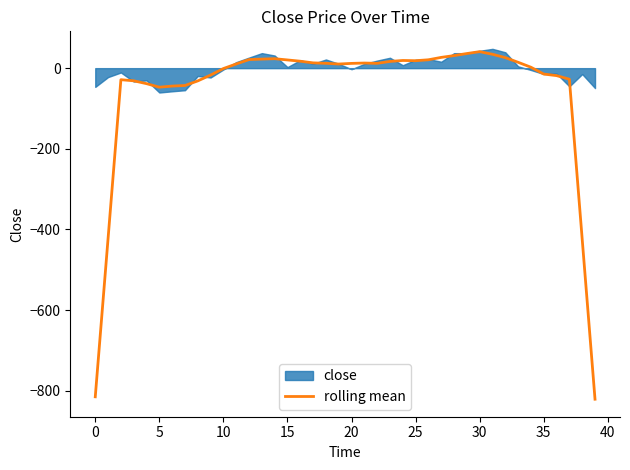

What is the minimum value for rolling mean?

-820.8